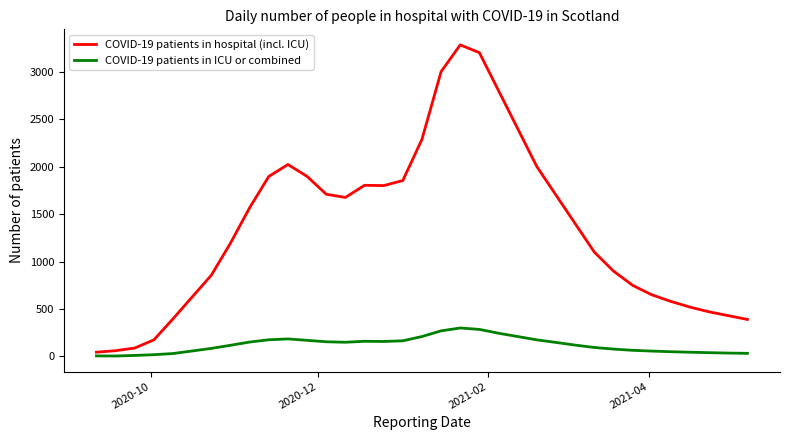

Which series has the largest range (max minus min)?

COVID-19 patients in hospital (incl. ICU)